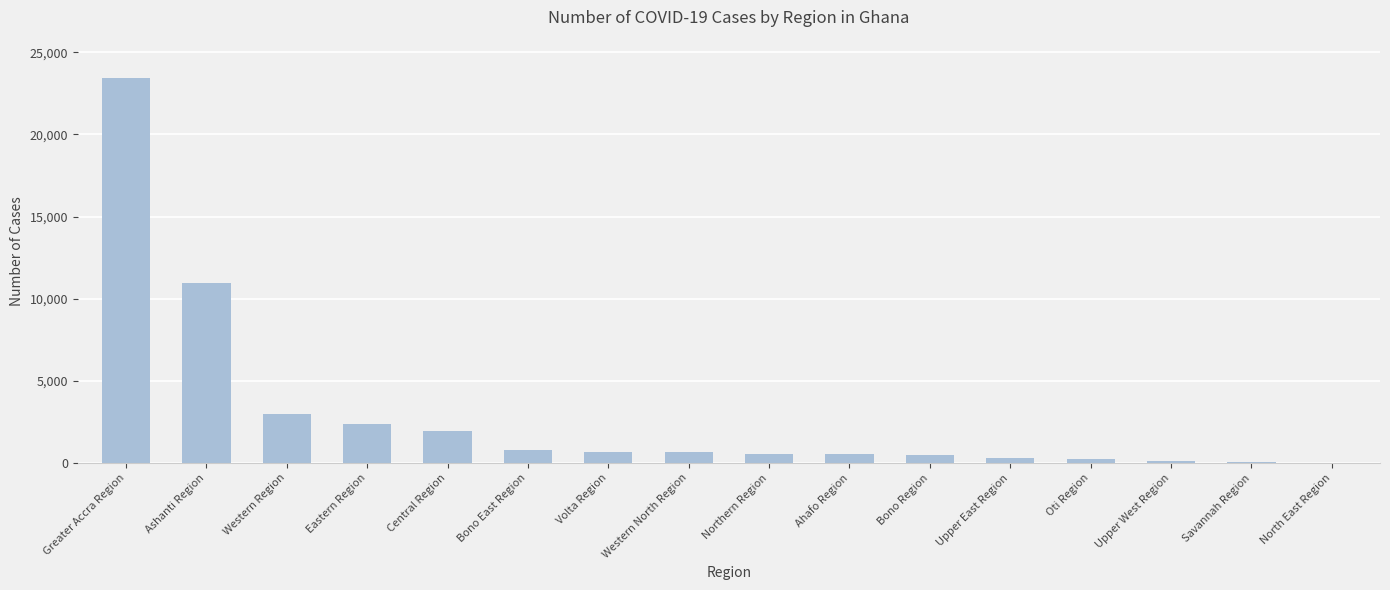

The chart shows a value of 670 at Volta Region. True or false?

True